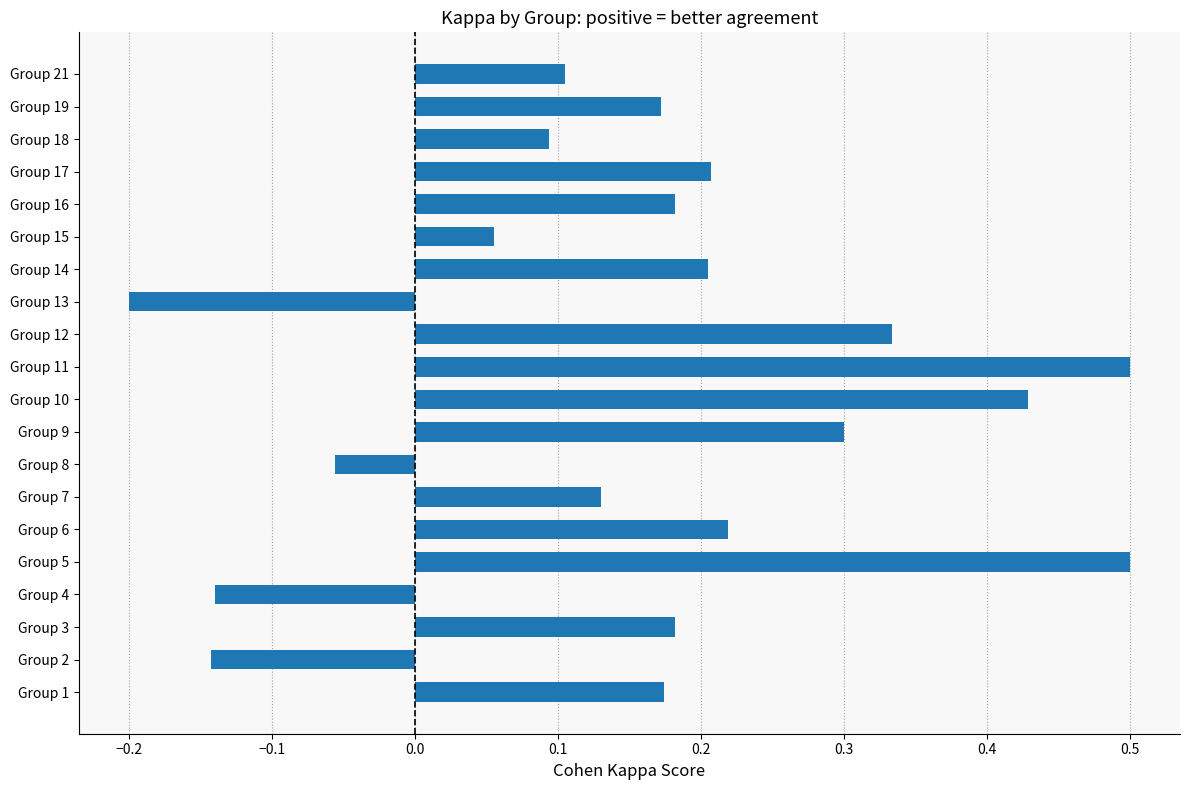

Count the number of data series in this chart.

1